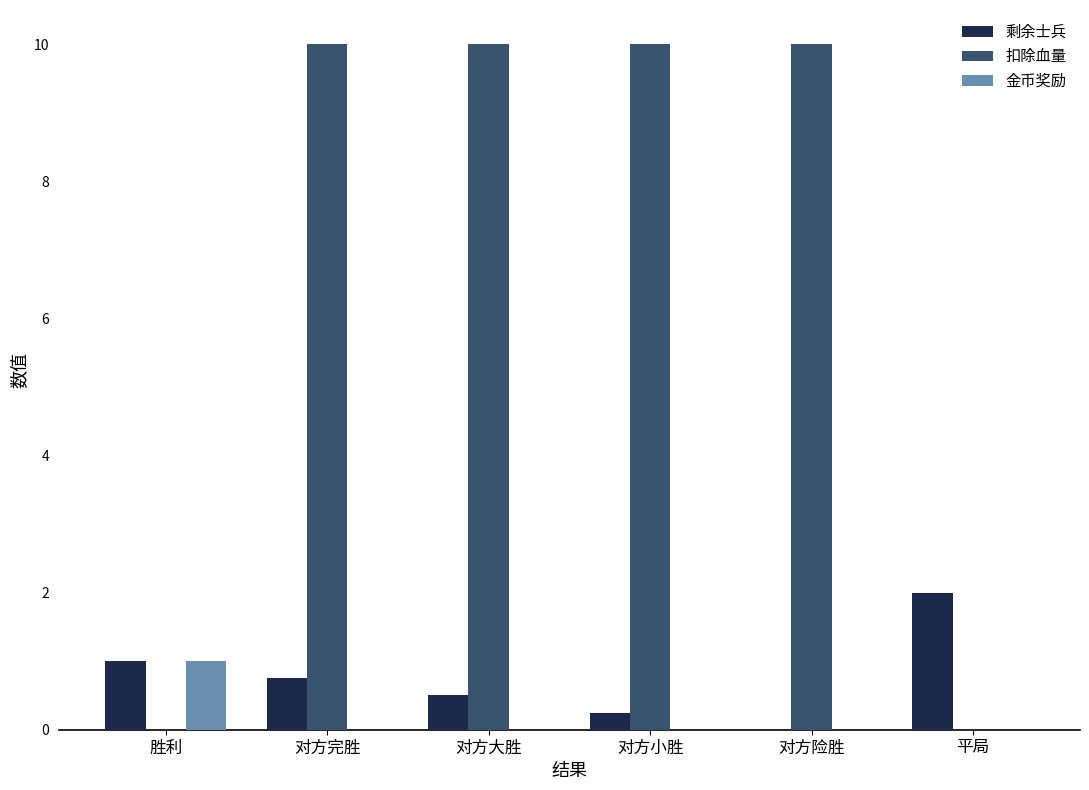

What is the approximate value of 剩余士兵 at 平局?

2.0